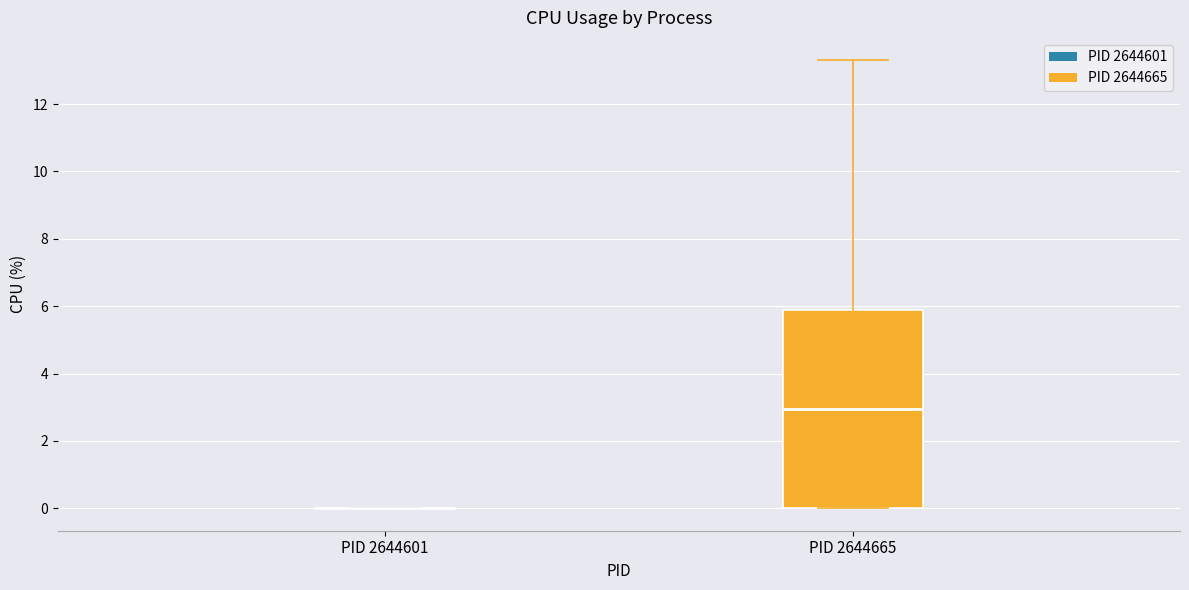

Reading left to right, read every box against the y-axis: the position of its median line, the range the box covers, and the ends of its whiskers. The values are not printed on the chart, so give them approximately, as read against the axis.

PID 2644601: box collapsed to a line at 0.0, whiskers 0.0 to 0.0
PID 2644665: median 3.0, box 0.0 to 6.0, whiskers 0.0 to 13.4